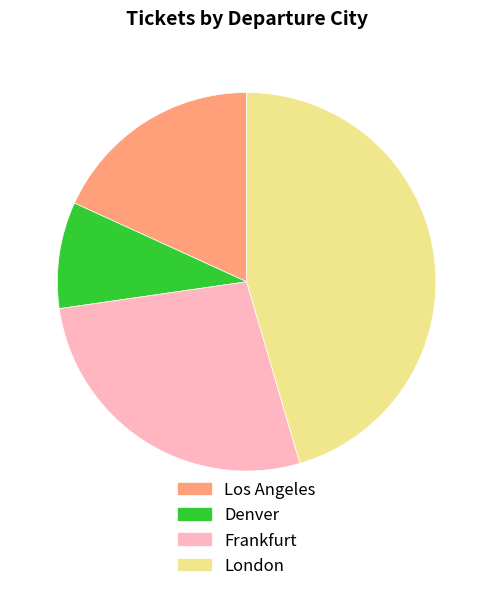

Is there any slice that represents more than half of the pie?

No